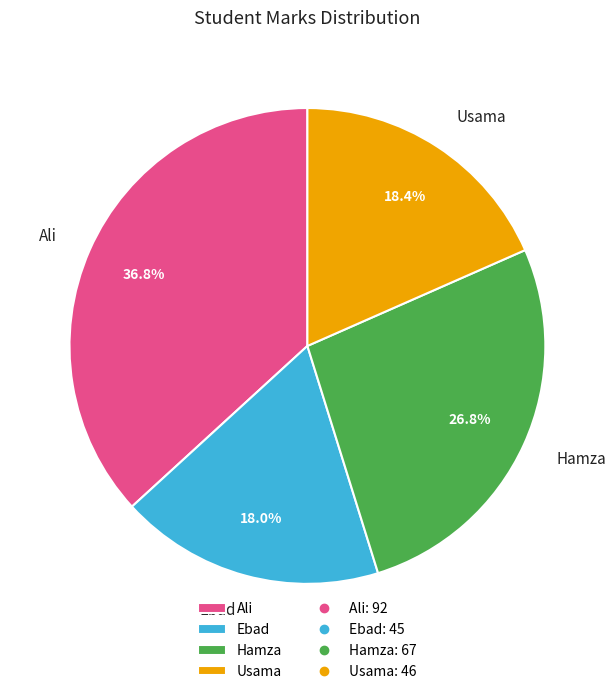

What is the ratio of the value at Ali to the value at Ebad?

2.0